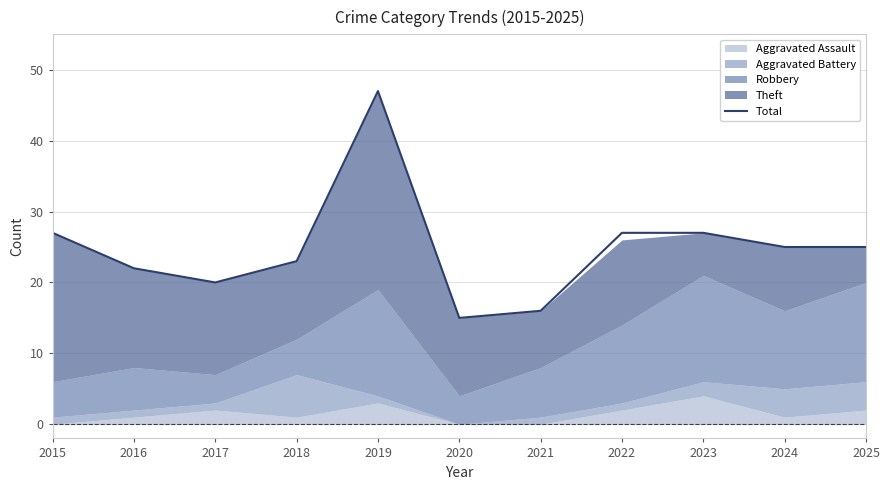

The chart shows a value of 27 at 2022. True or false?

True